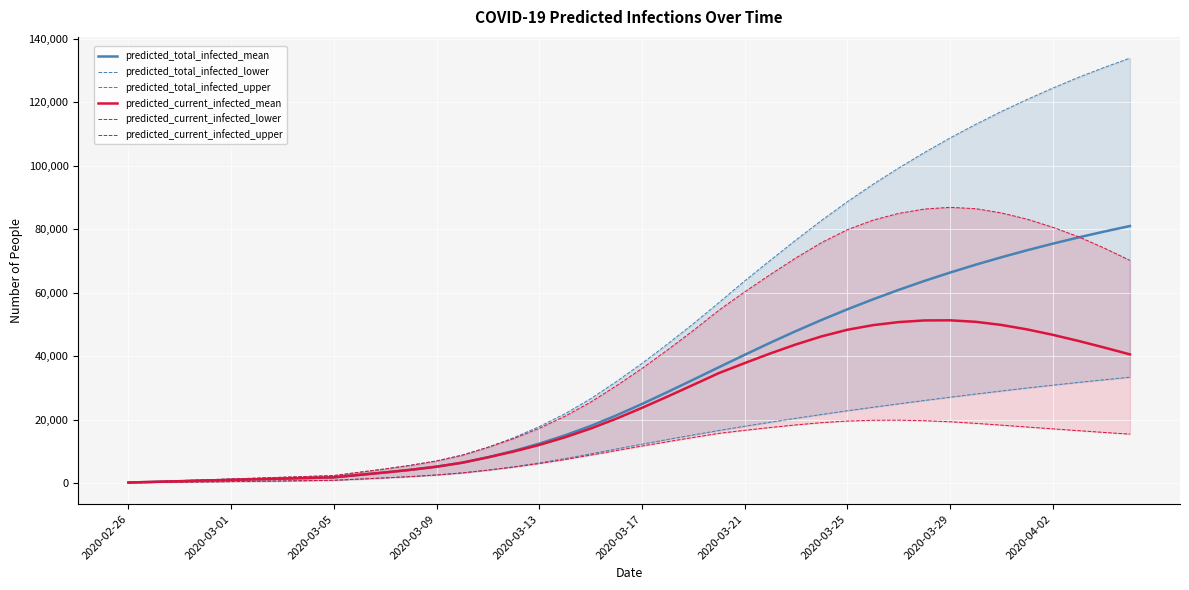

Is this an area chart (filled region under the line)?

No